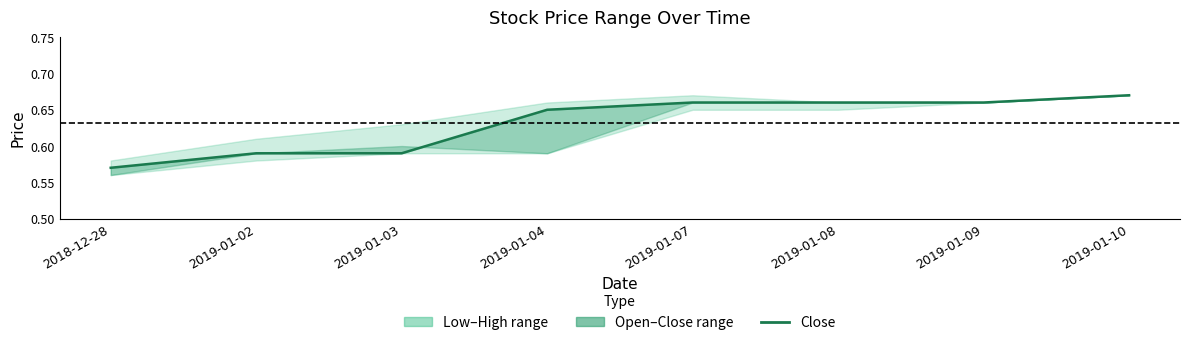

The chart shows a value of 0.2 at 2019-01-09. True or false?

False